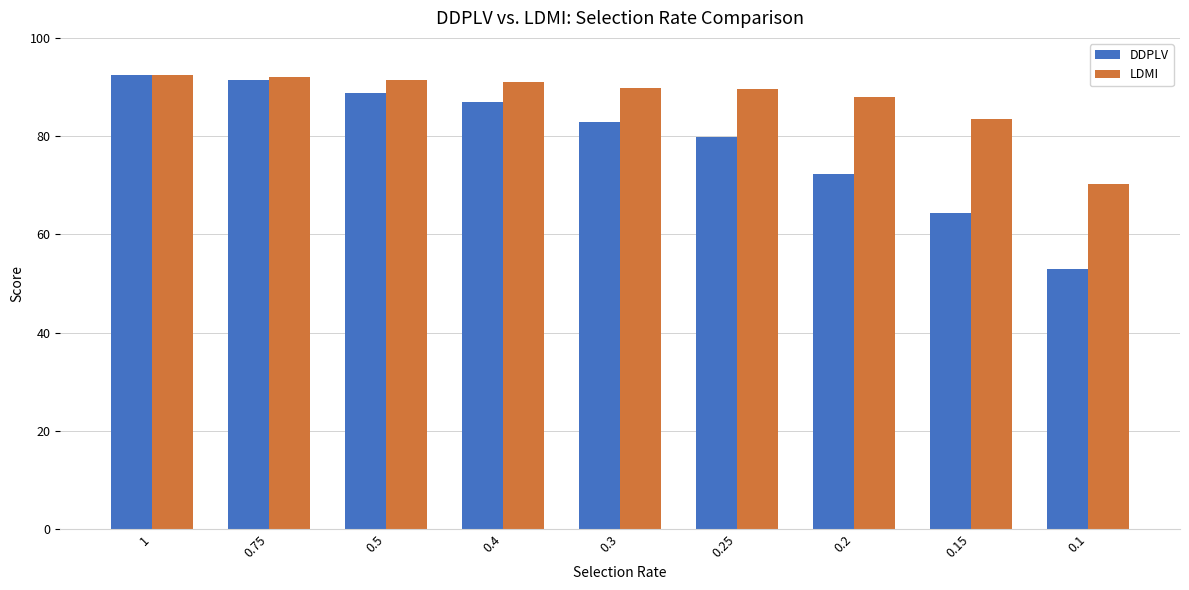

The LDMI series shows 91.0 at 0.4. True or false?

True